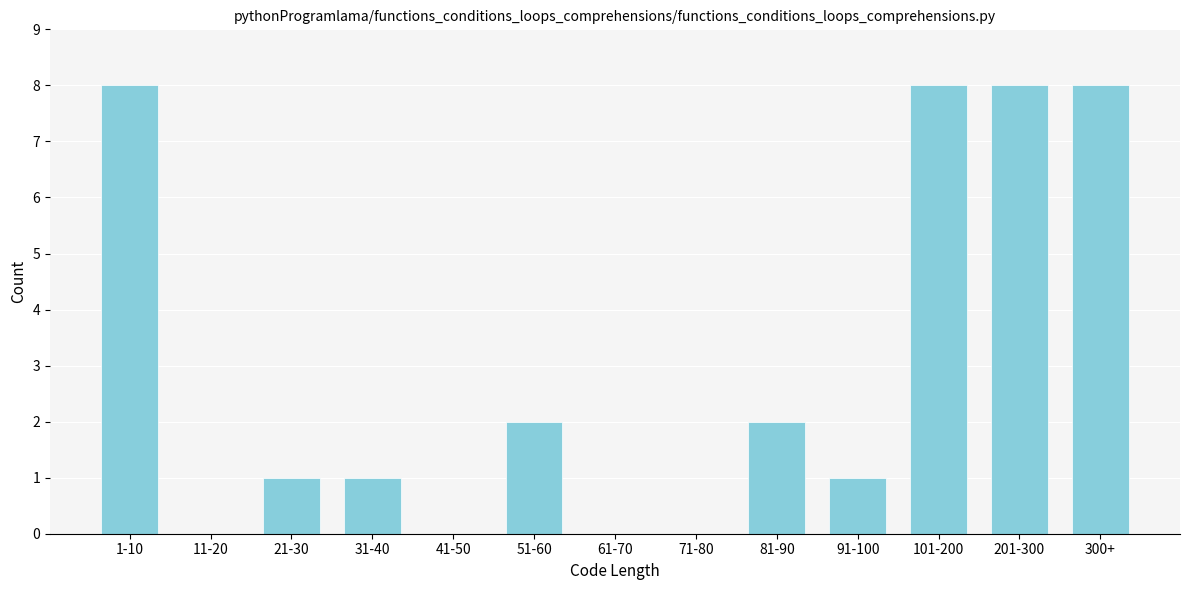

Reading left to right, transcribe all the data shown in this chart.

1-10=8	11-20=0	21-30=1	31-40=1	41-50=0	51-60=2	61-70=0	71-80=0	81-90=2	91-100=1	101-200=8	201-300=8	300+=8